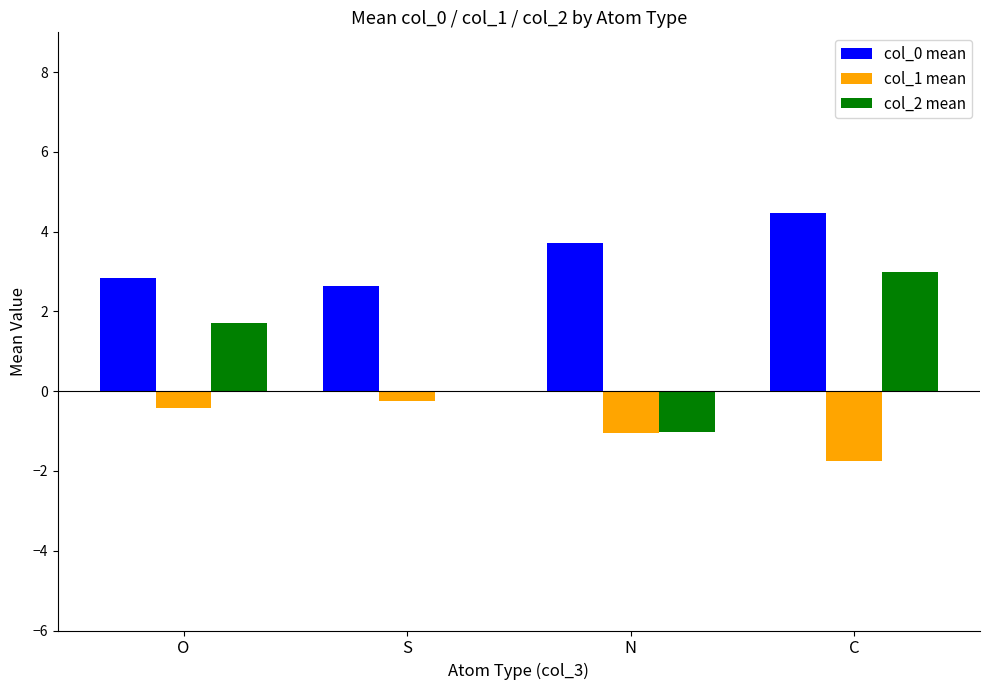

What is the approximate value of col_0 mean at N?

3.7